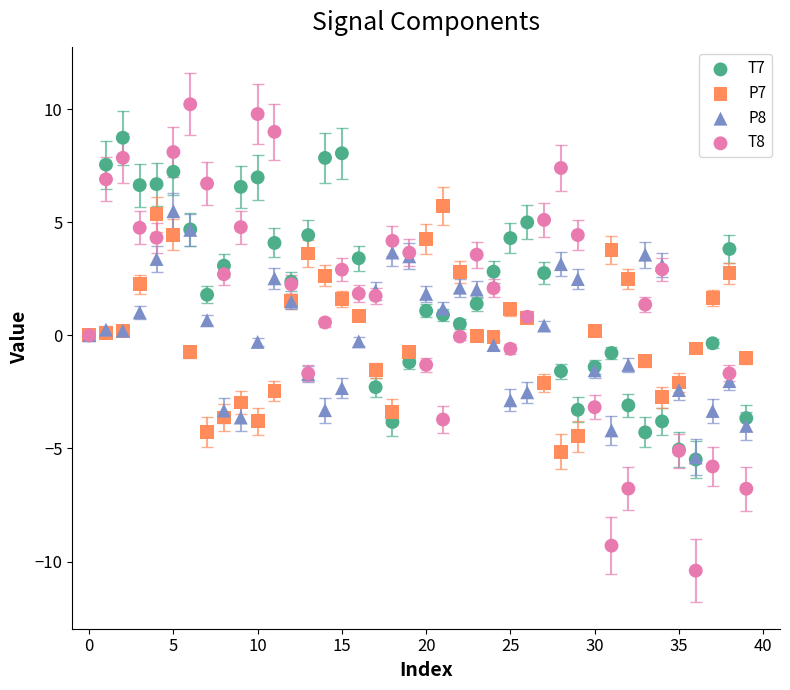

What are all the series names shown in the legend?

T7, P7, P8, T8